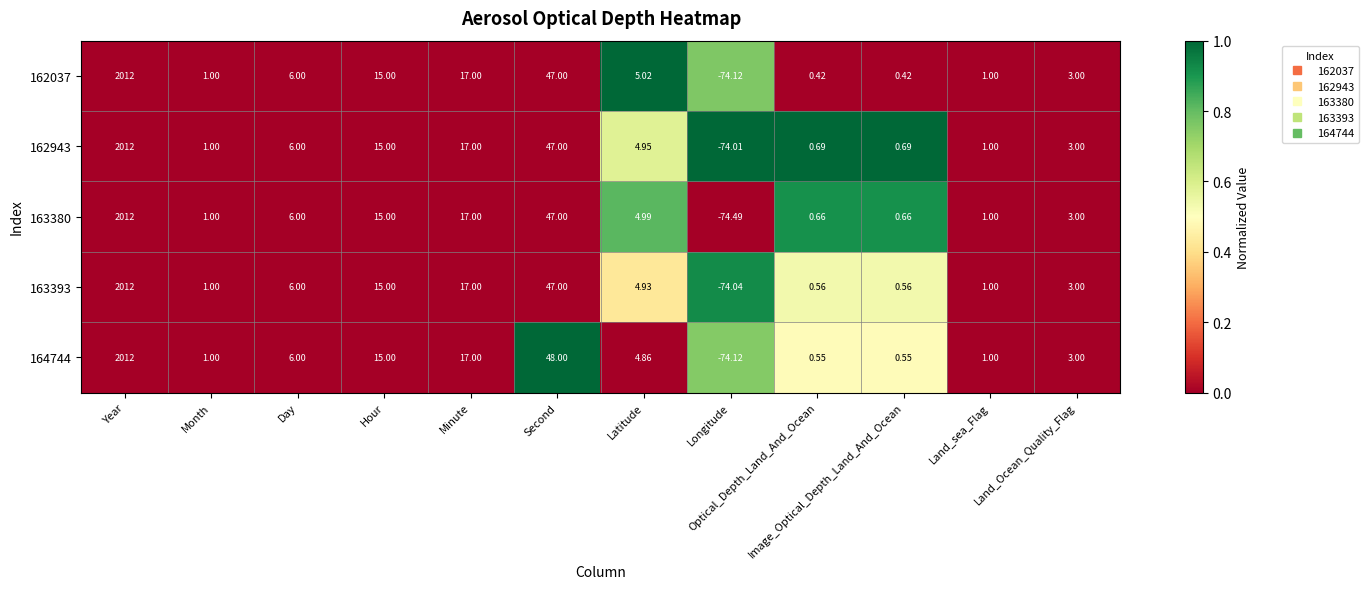

What is the maximum value shown in the chart?

2012.0